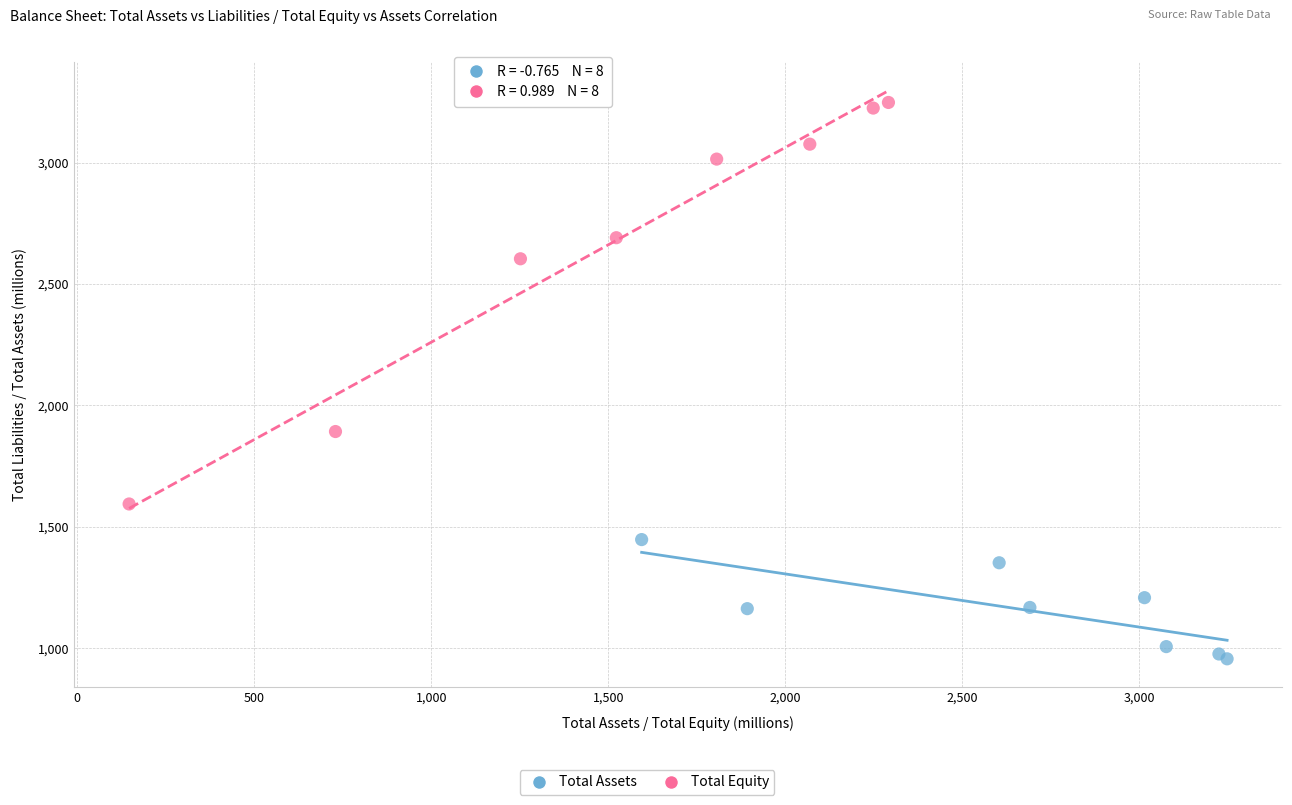

Which series has the widest spread of Y values?

Total Equity